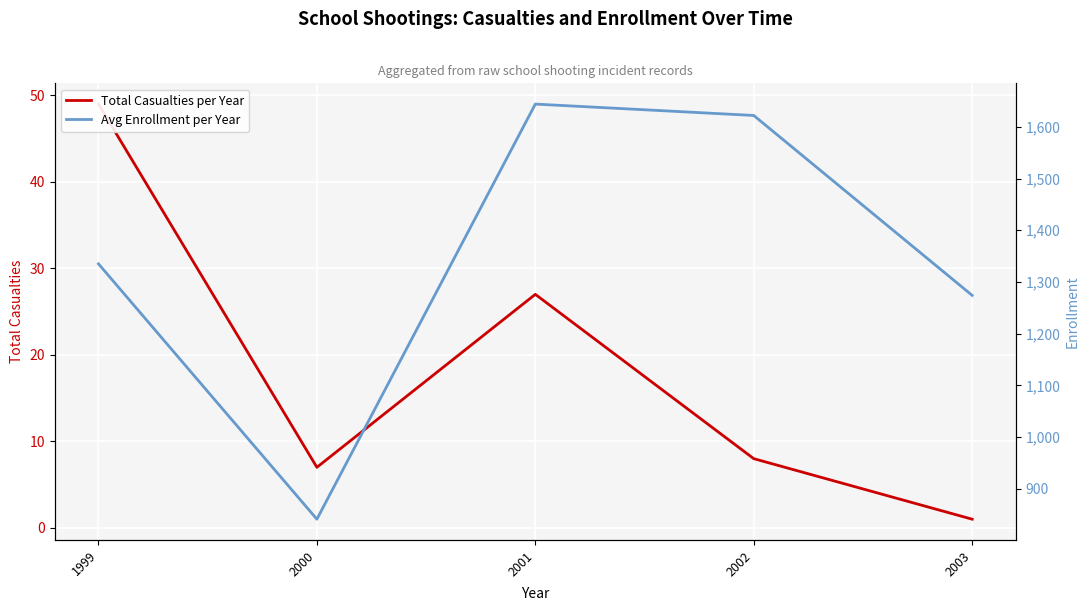

Reading left to right, transcribe all the data shown in this chart.

Total Casualties per Year: 1999=49	2000=7	2001=27	2002=8	2003=1
Avg Enrollment per Year: 1999=1335	2000=841	2001=1644	2002=1622	2003=1274